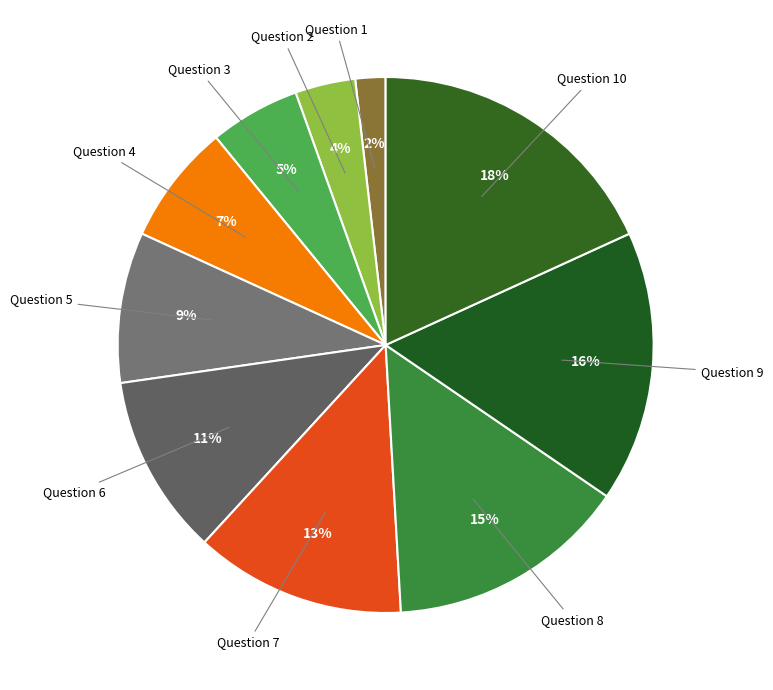

Which has a higher value, Question 3 or Question 10?

Question 10